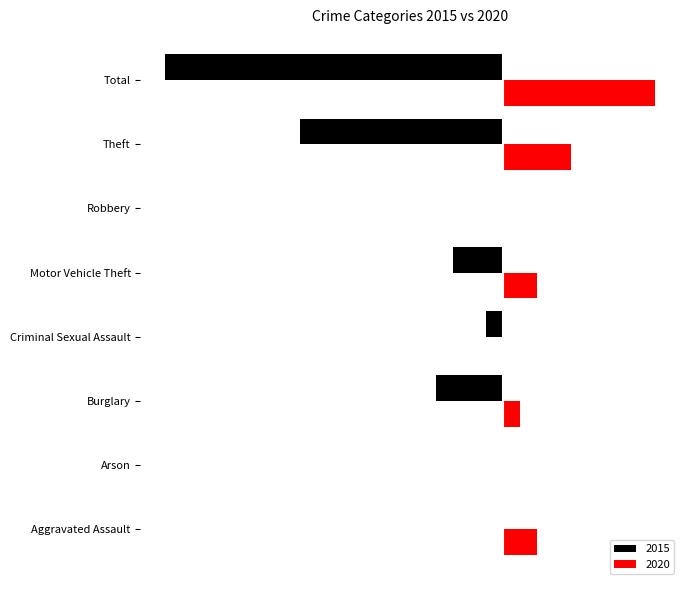

What are all the series names shown in the legend?

2015, 2020